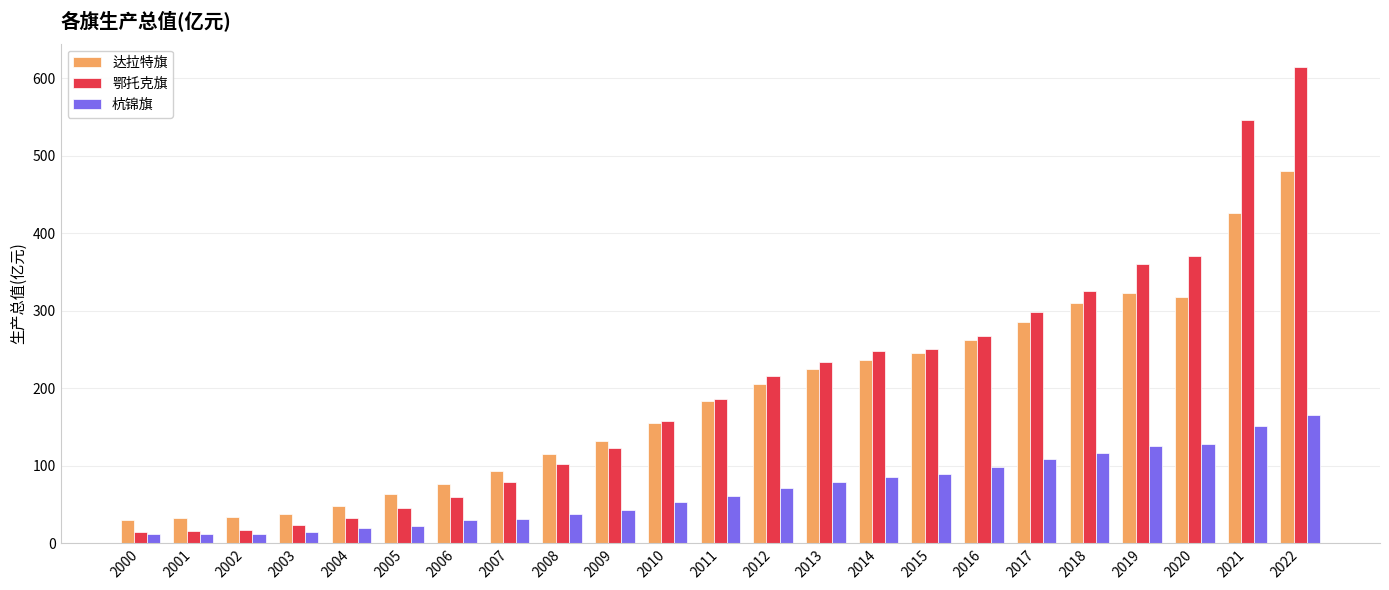

Which series changed the most between 2005 and 2012?

鄂托克旗